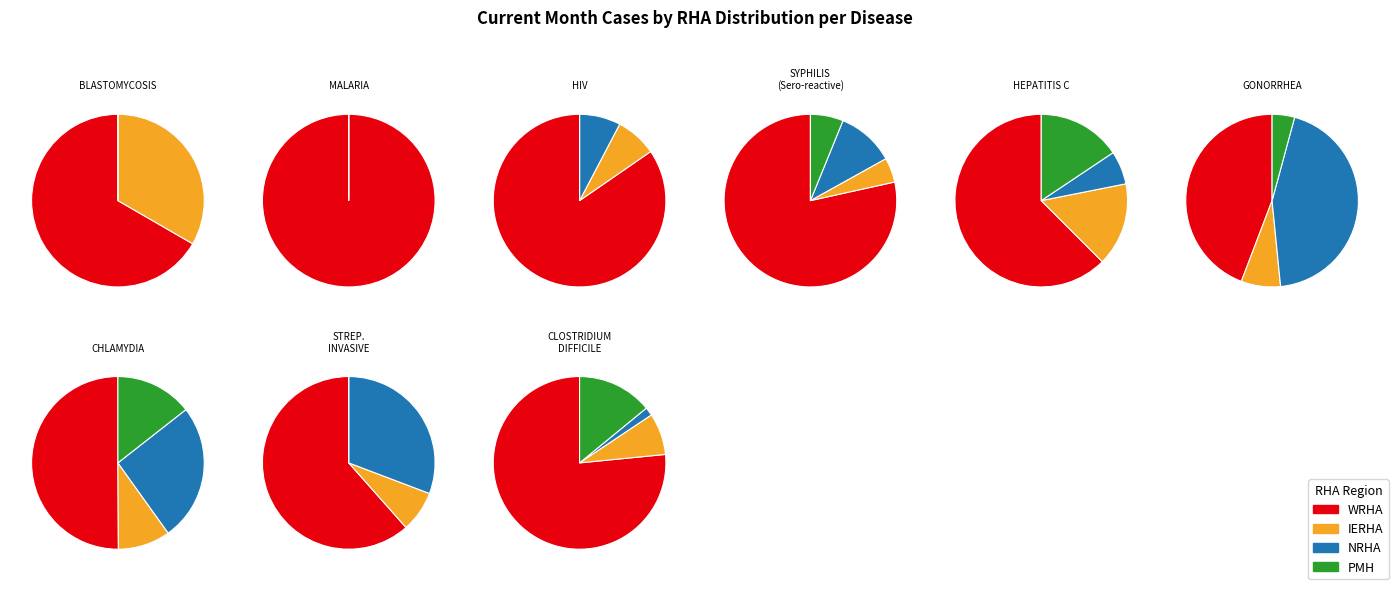

Is the sum of SYPHILIS (Sero-reactive) and HEPATITIS C greater than half?

No